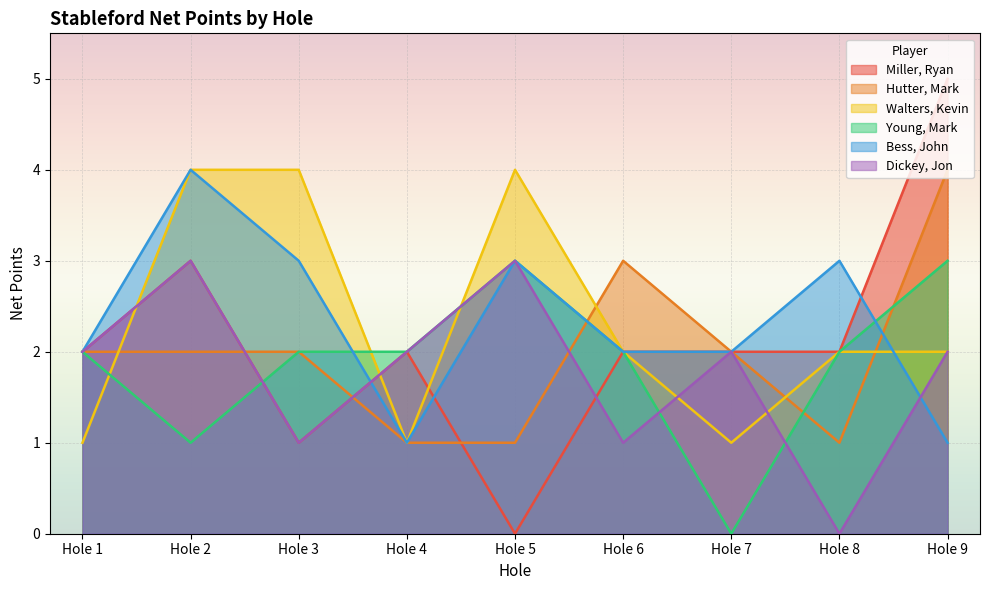

How many lines are shown in the chart?

6